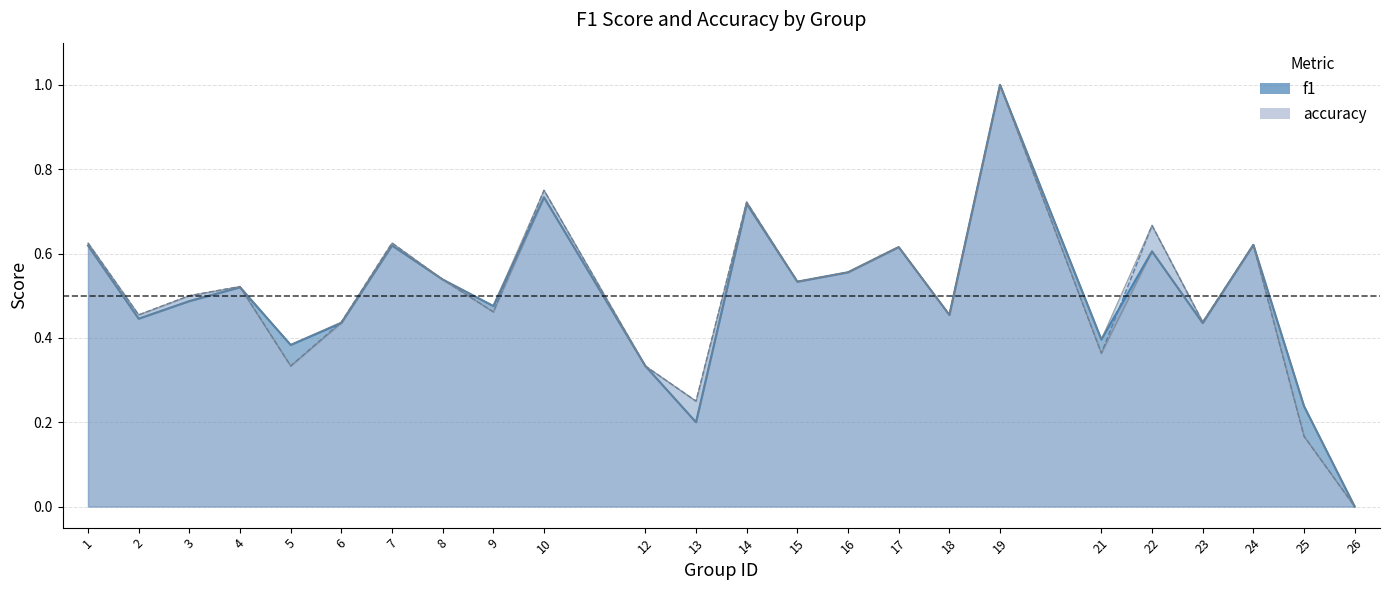

Is it true that accuracy equals 0.3 at 12?

True